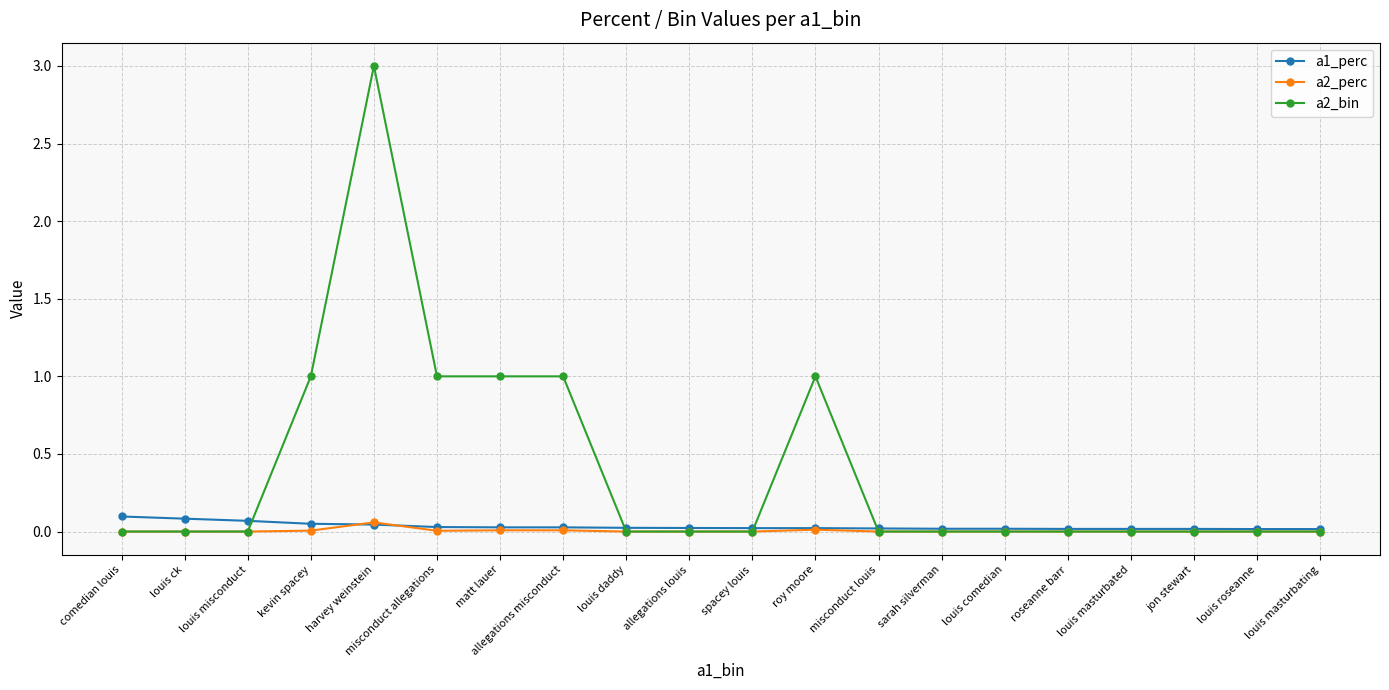

True or false: a2_bin has a value of -1.5 at louis comedian.

False